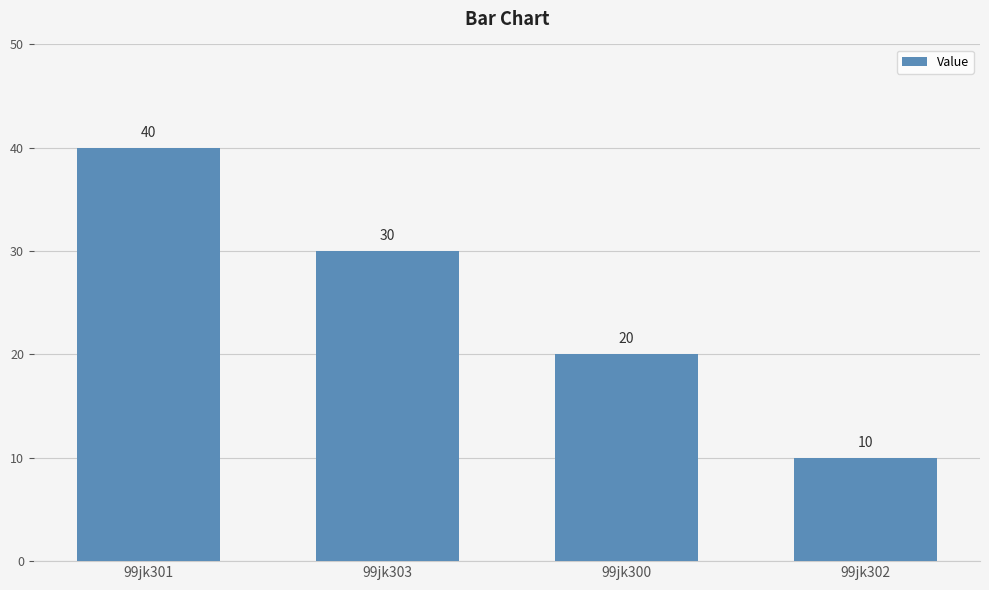

Reading left to right, list all the values displayed in this chart.

40	30	20	10